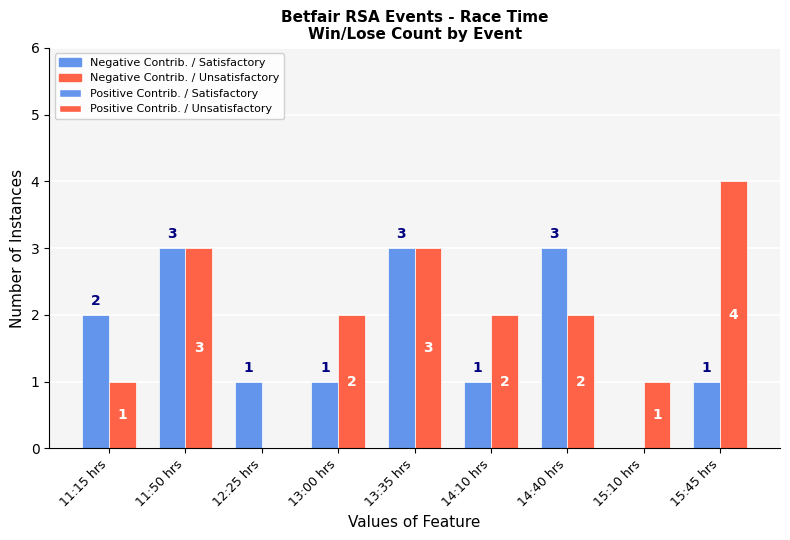

At 15:45 hrs, list the series in order from largest to smallest.

Negative Contrib. / Unsatisfactory, Negative Contrib. / Satisfactory, Positive Contrib. / Satisfactory, Positive Contrib. / Unsatisfactory